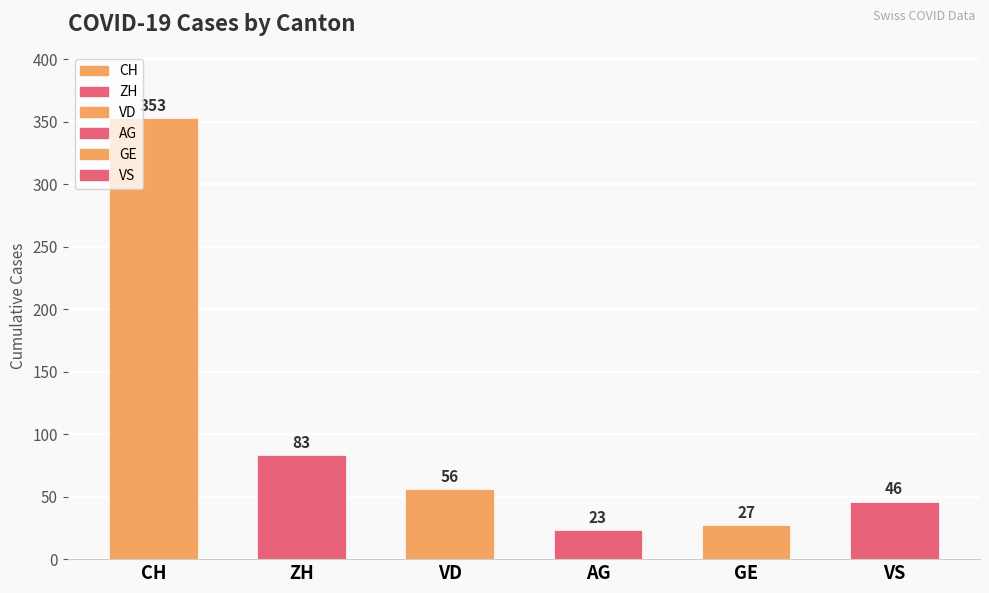

Which series changed the most between 2020-06-01 and 2020-06-07?

CH